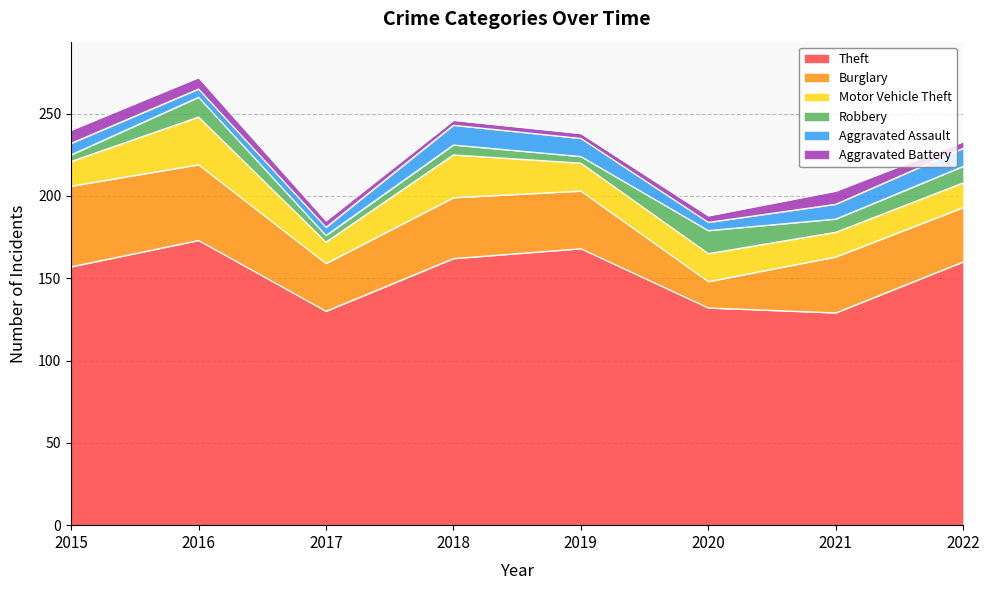

What is the approximate value of Theft at 2017, to the nearest 5?

130